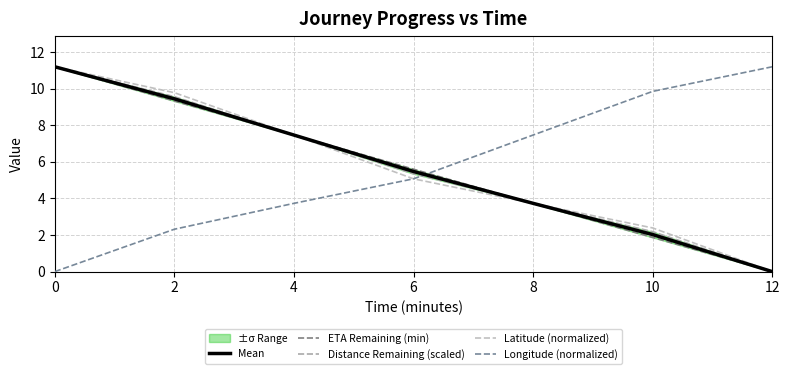

Rank the categories by Mean value from highest to lowest.

0, 2, 4, 6, 8, 10, 12